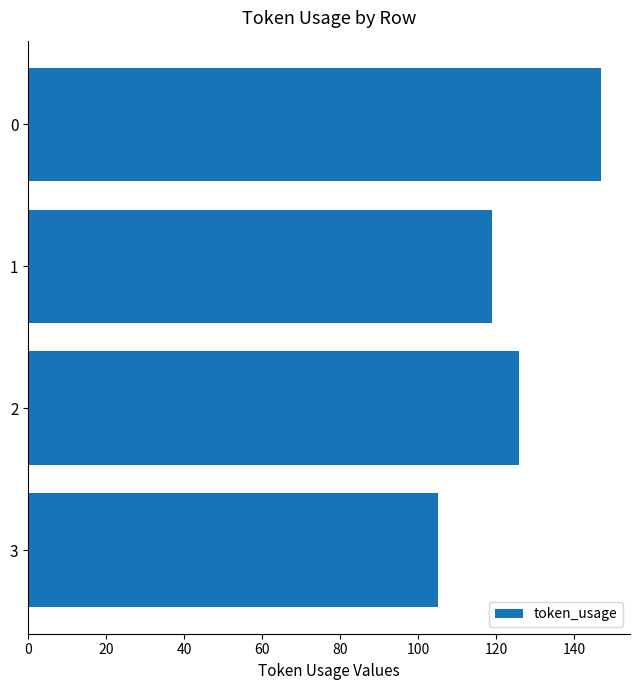

Is it true that the value at 0 is 81?

False